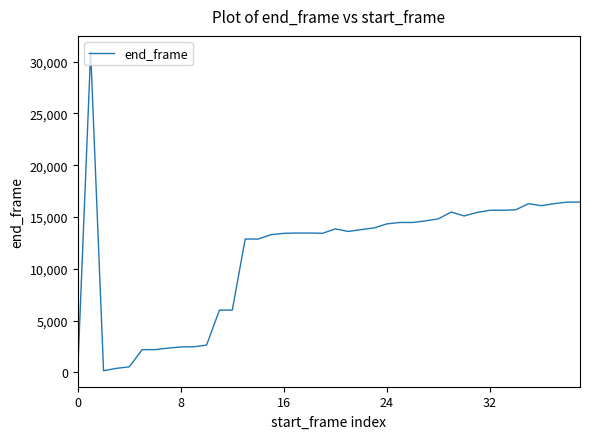

What is the greatest value displayed?

30940